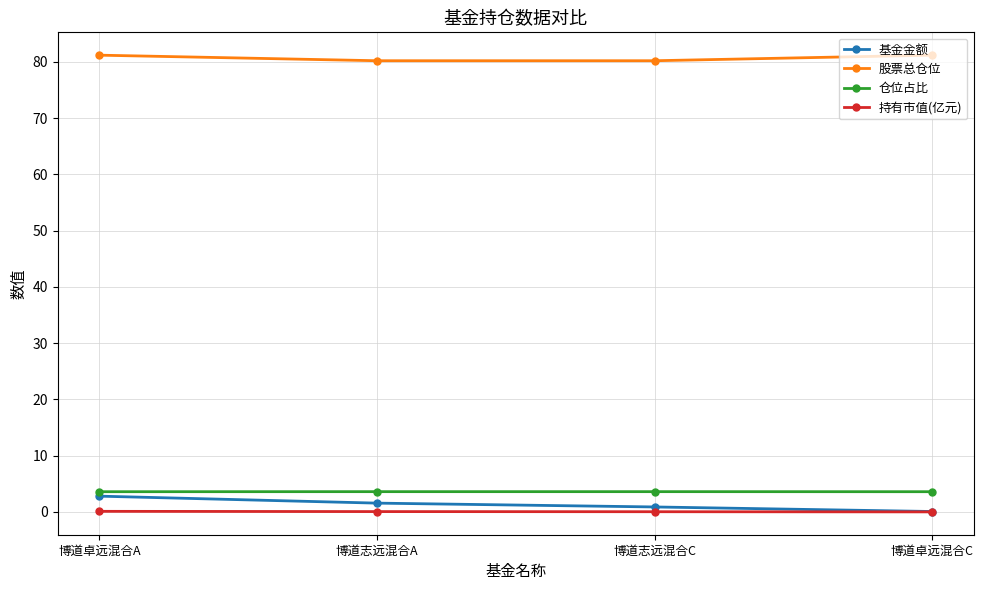

True or false: 持有市值(亿元) and 股票总仓位 cross at least once.

False